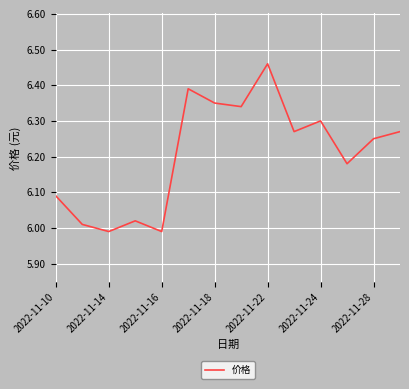

True or false: the data shows 9.2 at 2022-11-28.

False